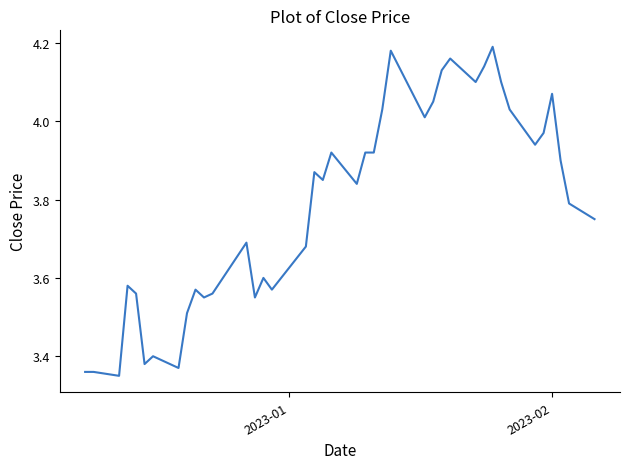

How many interior local peaks (higher than both neighbors) does the data have?

11